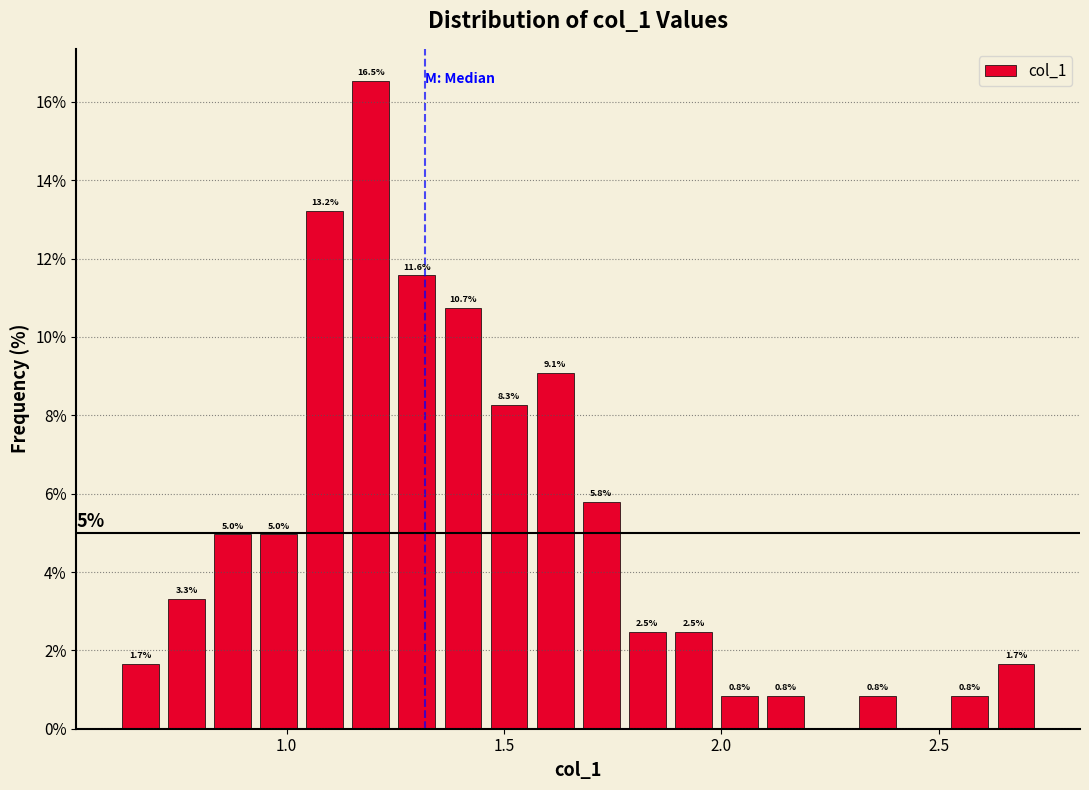

Read against the x-axis, roughly where is the centre of the tallest bar?

1.20